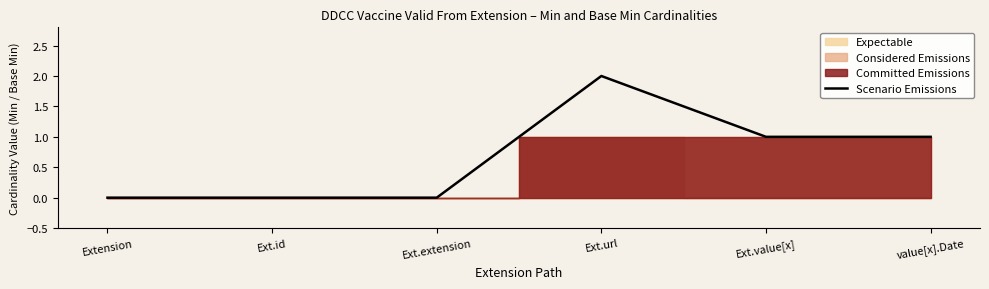

What is the maximum value shown in the chart?

2